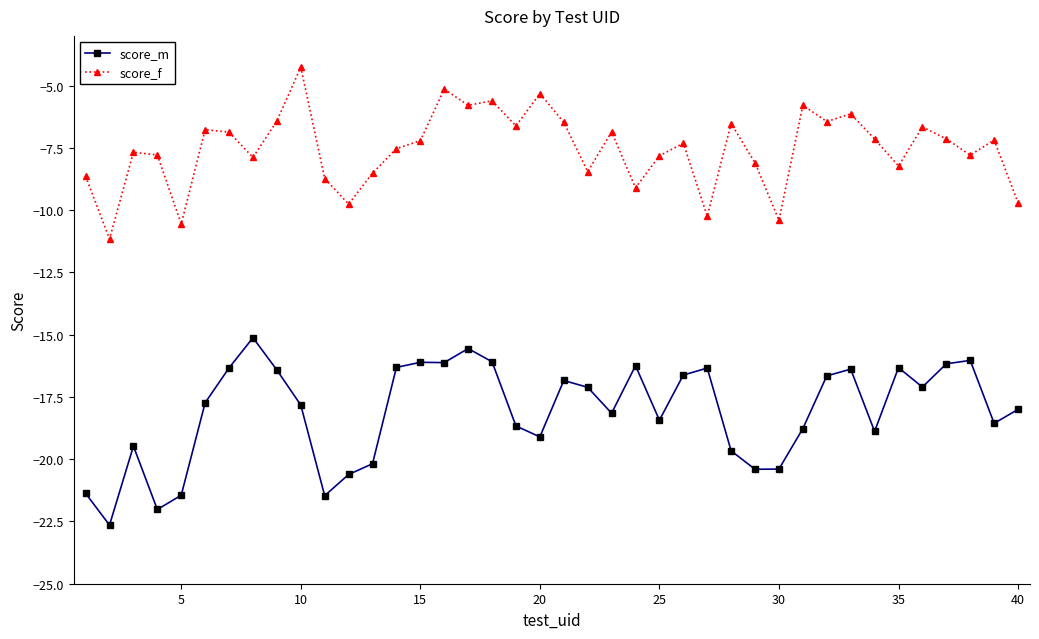

What is the difference between the second highest and minimum values in the score_f series?

6.0